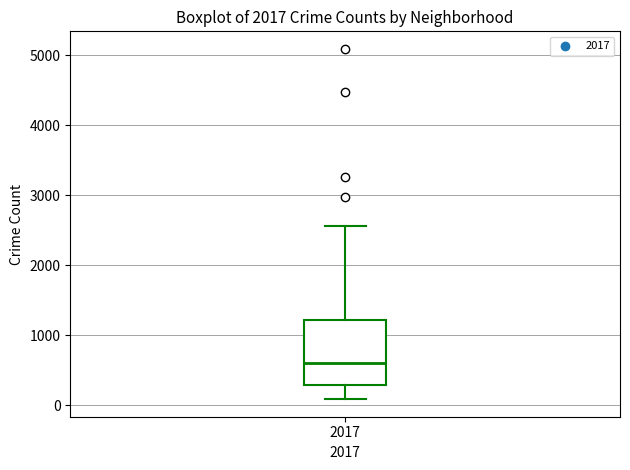

Transcribe this box plot: give where the median line is, the range the box spans, and where the two whiskers end, as read against the y-axis. The values are not printed on the chart, so give them approximately, as read against the axis.

median 600, box 300 to 1200, whiskers 100 to 2600